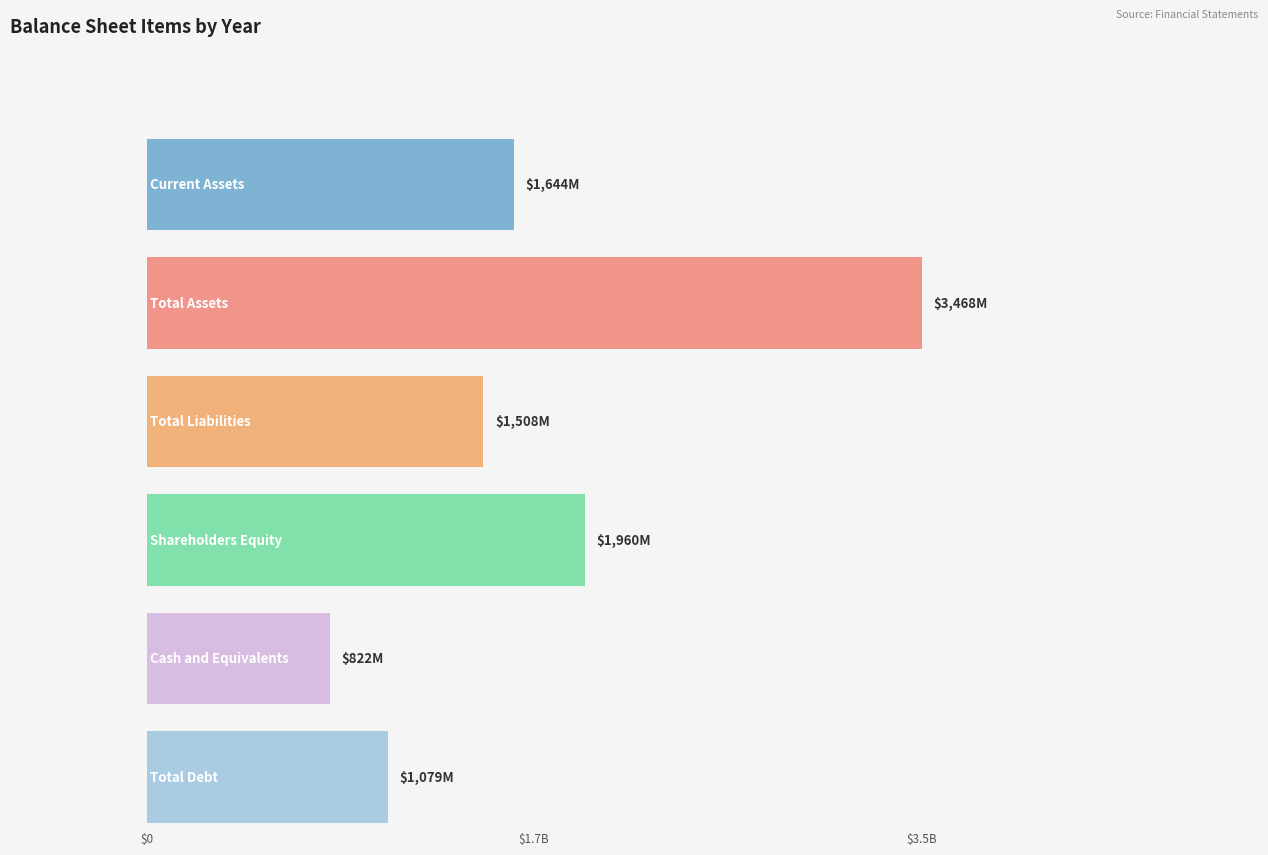

Which series has the largest range (max minus min)?

Total Assets